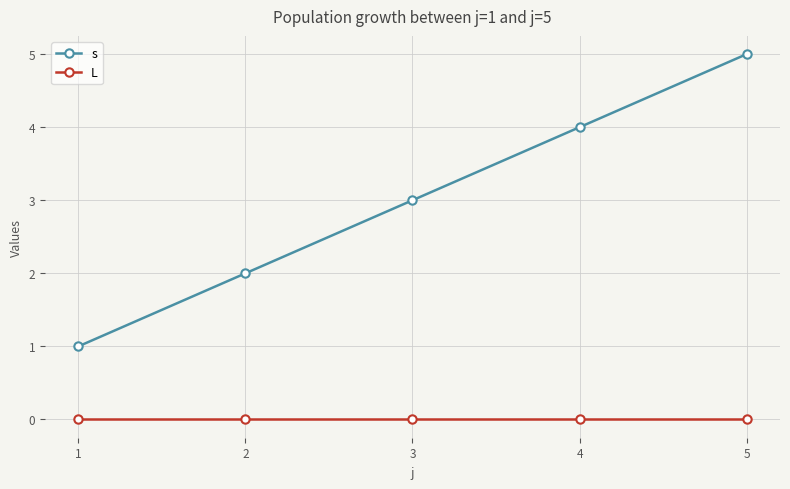

True or false: s and L cross at least once.

False